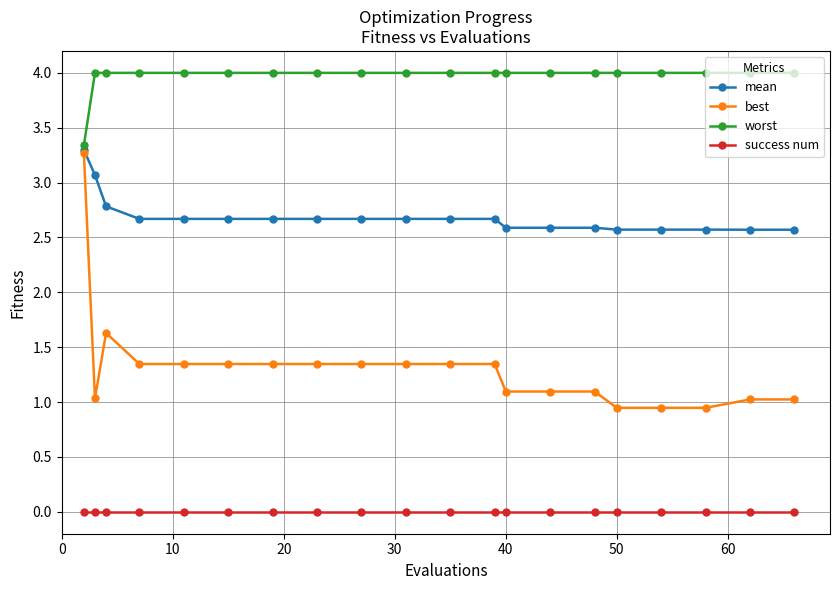

What are all the series names shown in the legend?

mean, best, worst, success num